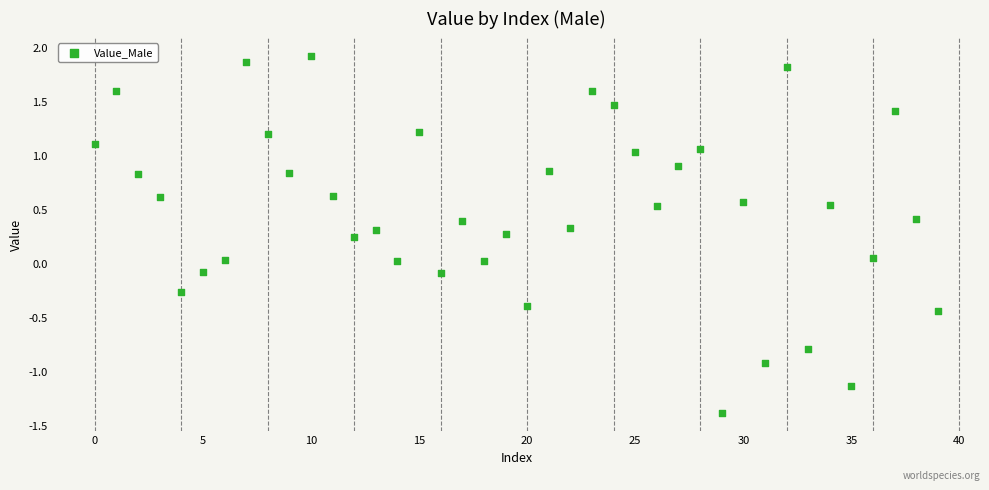

What is the range of Y values (max minus min)?

3.3